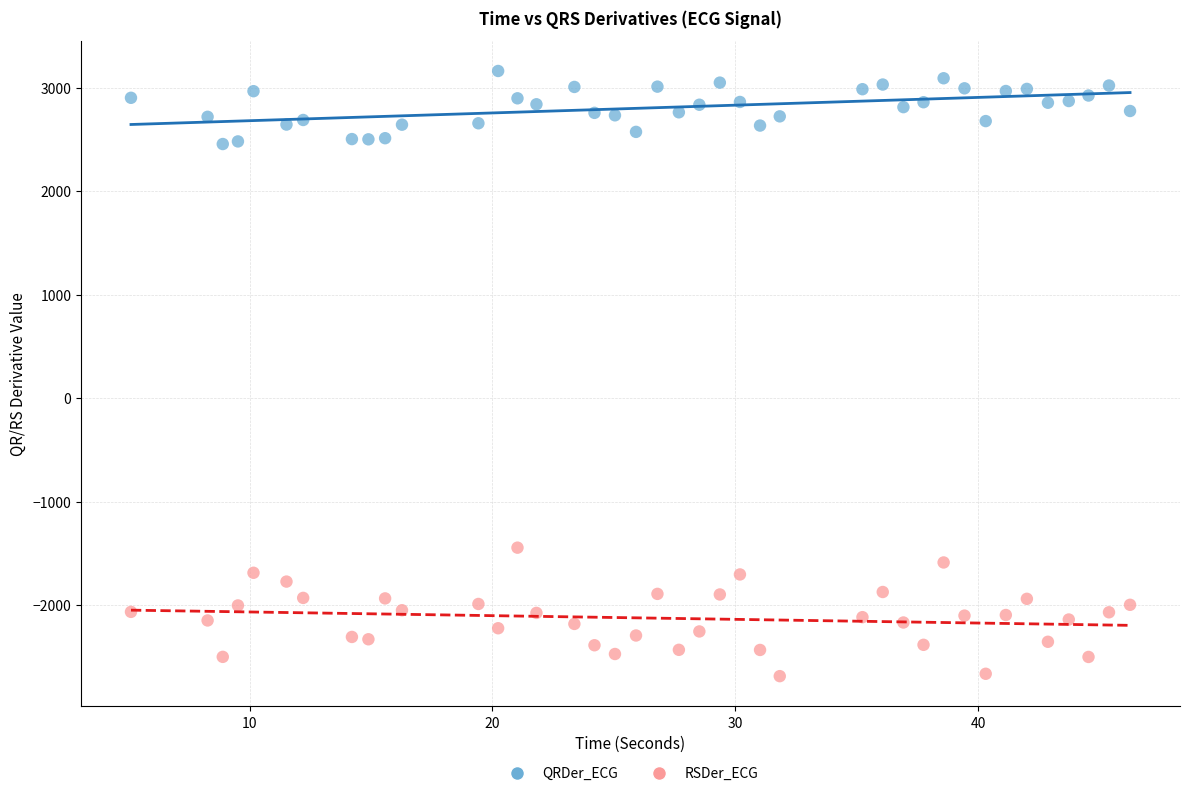

Which series contains the lowest Y value?

RSDer_ECG